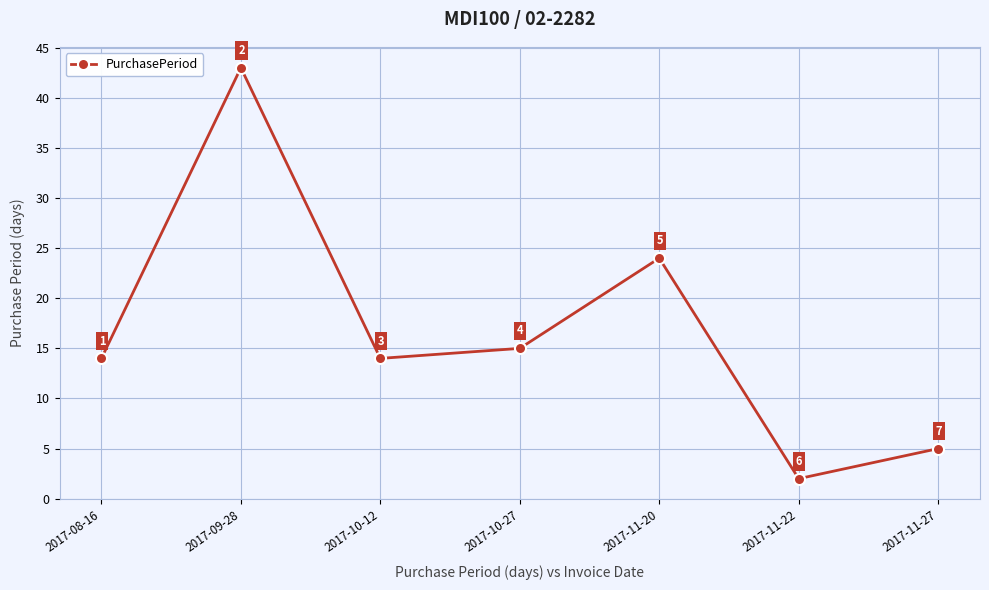

What is the label of the 1st point from the left?

2017-08-16